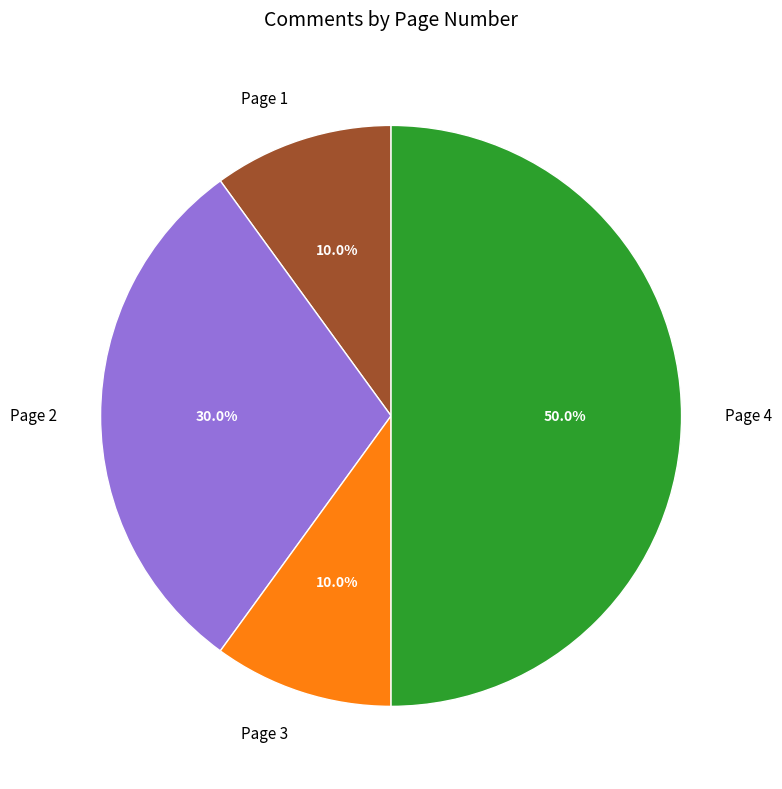

Between Page 4 and Page 3, which is larger?

Page 4